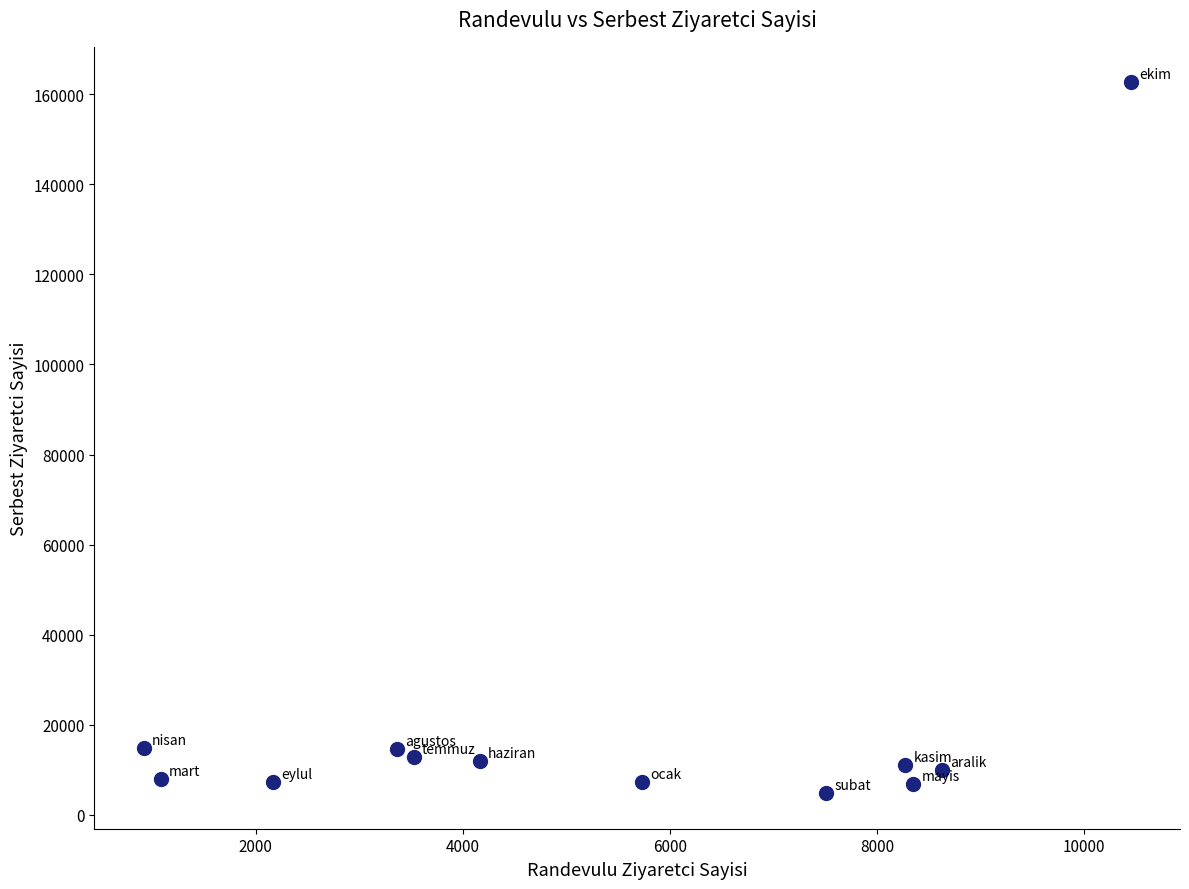

What is the range of Y values (max minus min)?

157927